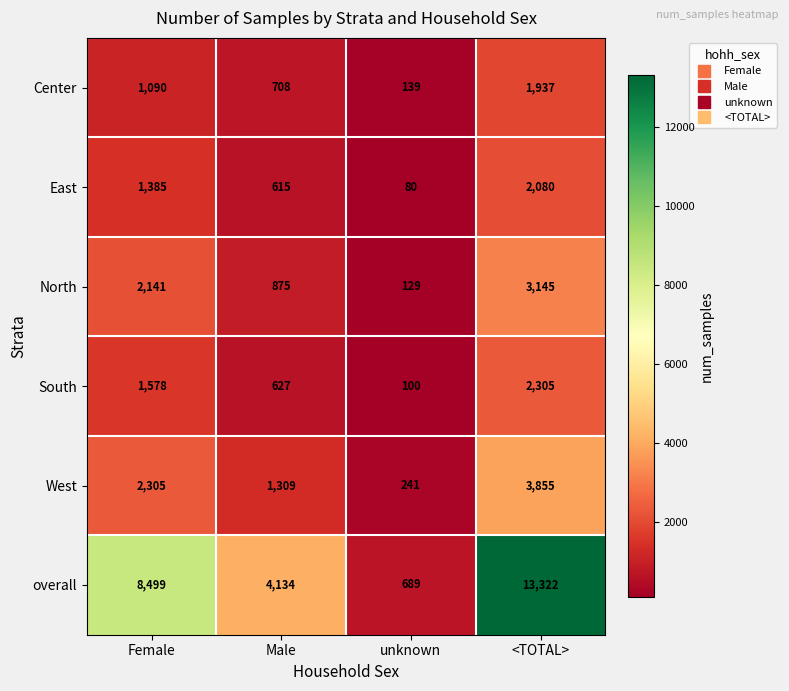

Which series changed the most between Male and <TOTAL>?

overall